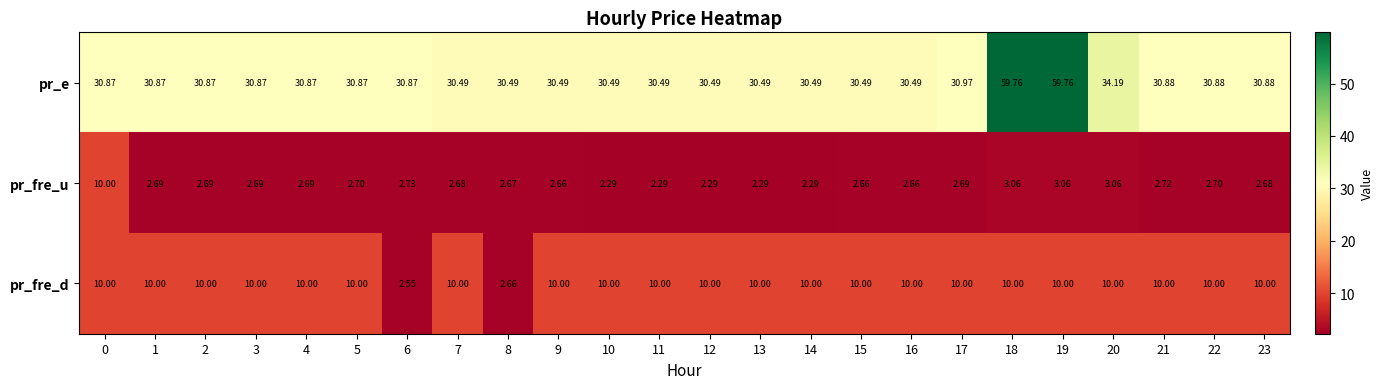

List the series in order of their overall mean, highest first.

pr_e, pr_fre_d, pr_fre_u